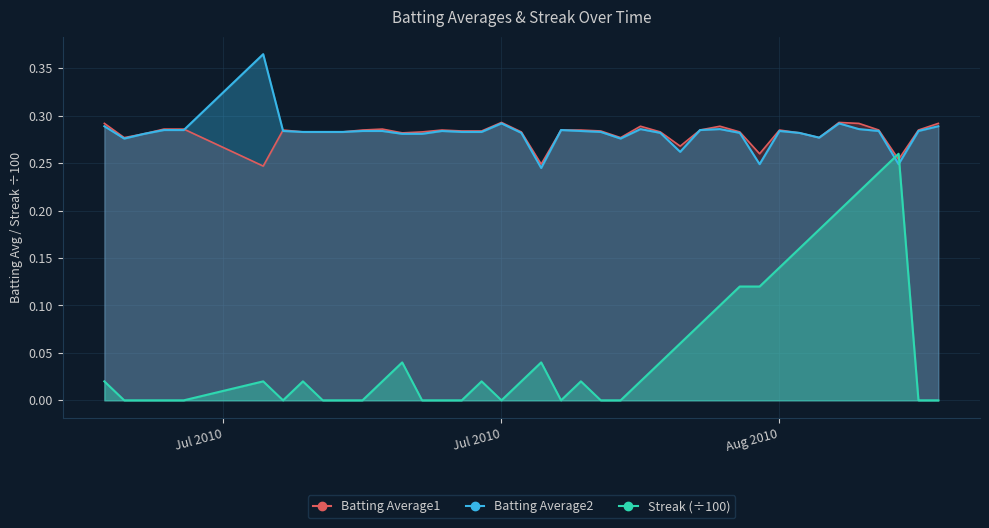

Rank the series by their maximum value, from lowest to highest.

Streak, Batting Average1, Batting Average2